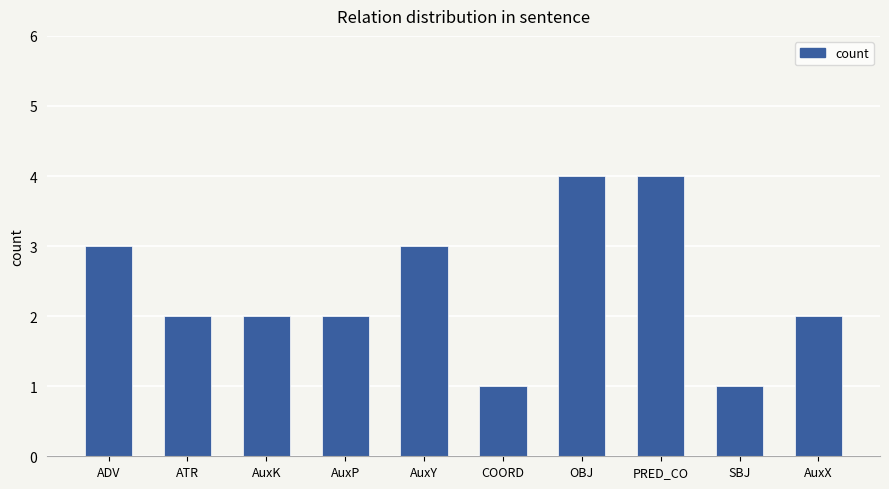

What is the difference between the maximum and minimum values?

3